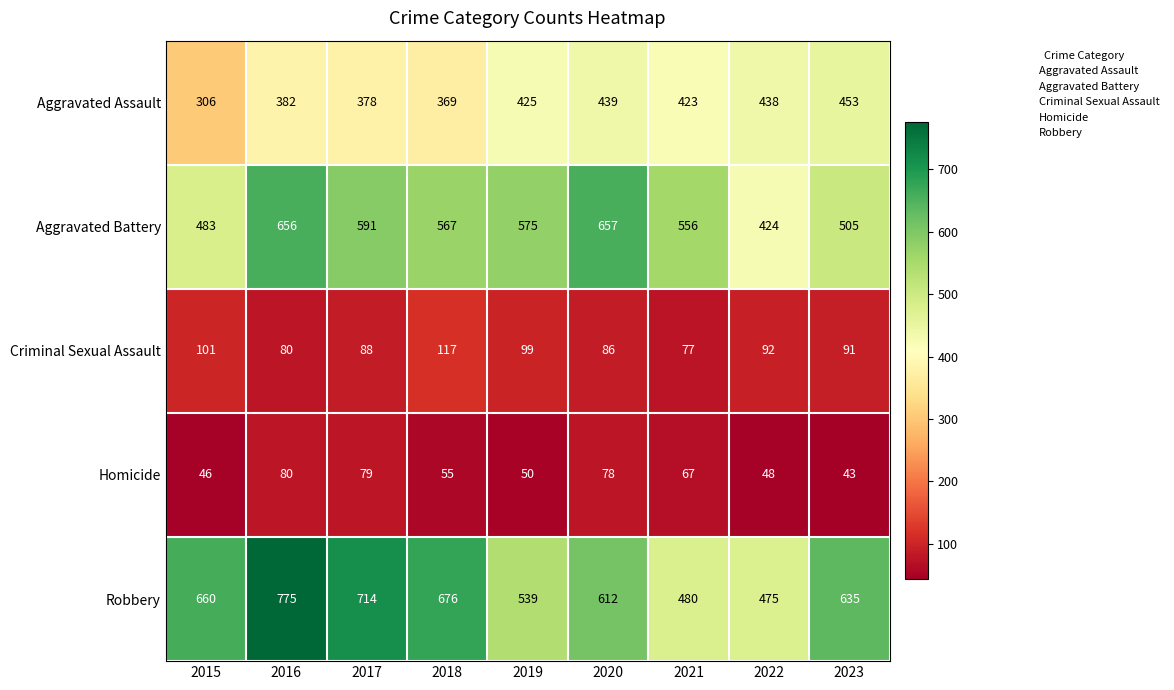

What is the average value of the Criminal Sexual Assault series?

92